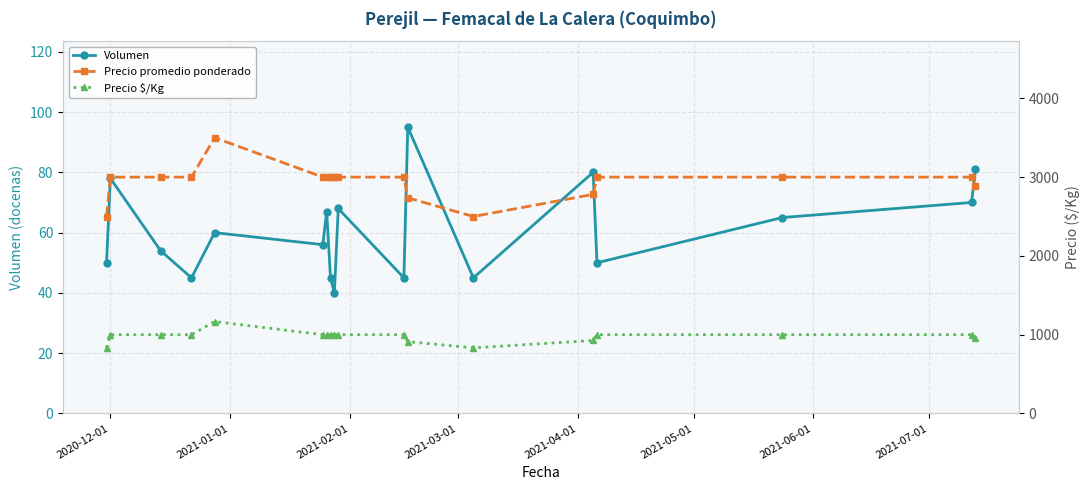

What is the lowest value of the Volumen series?

40